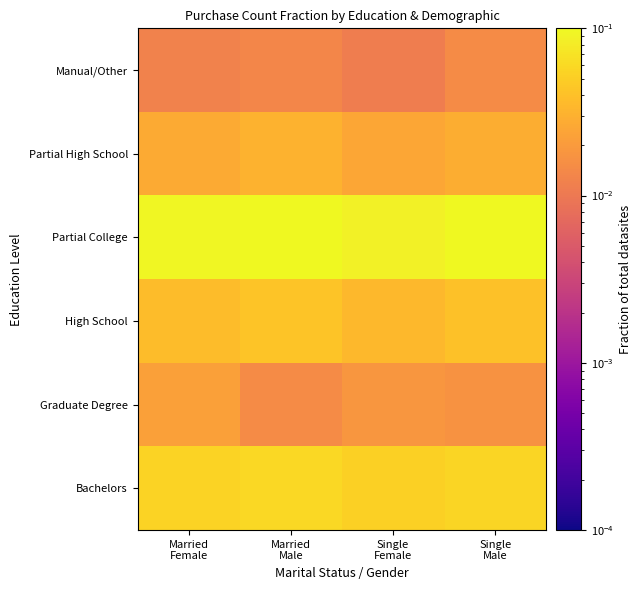

Reading left to right, what are all the values shown in this chart?

Bachelors: Married
Female=0.1	Married
Male=0.1	Single
Female=0.1	Single
Male=0.1
Graduate Degree: Married
Female=0.0	Married
Male=0.0	Single
Female=0.0	Single
Male=0.0
High School: Married
Female=0.0	Married
Male=0.0	Single
Female=0.0	Single
Male=0.0
Partial College: Married
Female=0.1	Married
Male=0.1	Single
Female=0.1	Single
Male=0.1
Partial High School: Married
Female=0.0	Married
Male=0.0	Single
Female=0.0	Single
Male=0.0
Manual/Other: Married
Female=0.0	Married
Male=0.0	Single
Female=0.0	Single
Male=0.0